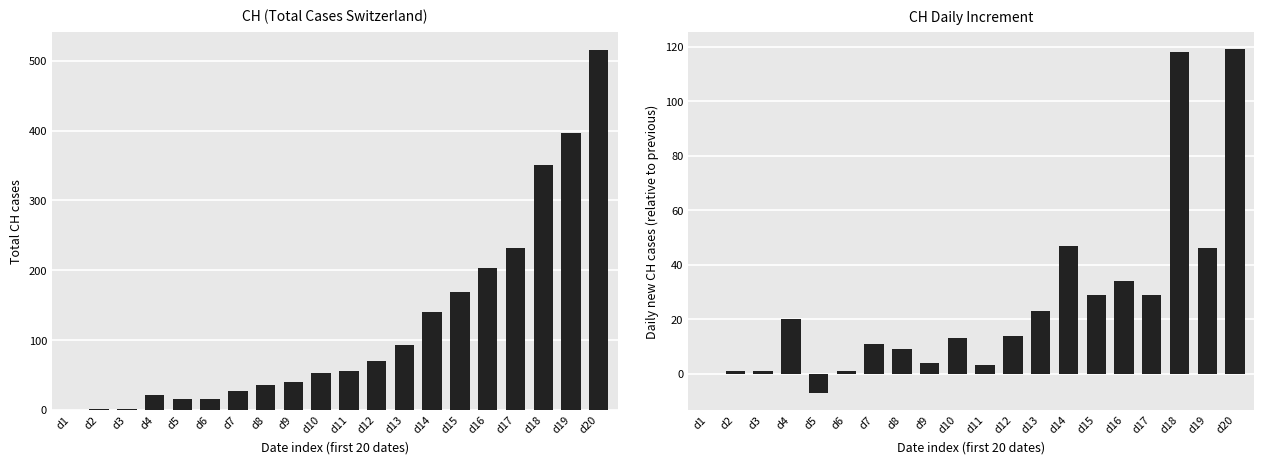

What is the total value across all series at d13?

116